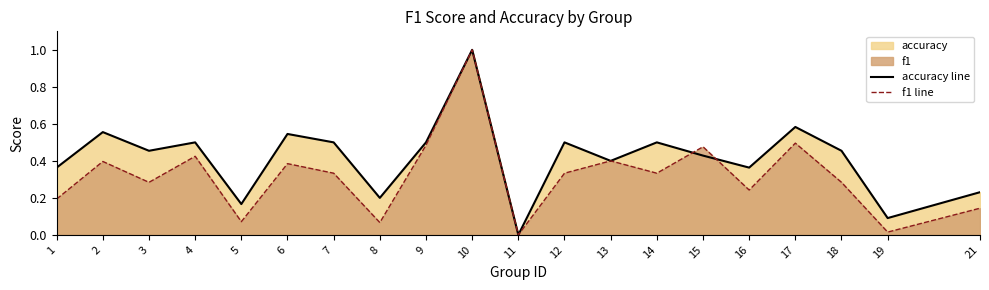

Which series ends up on top after the final intersection of f1 line and accuracy line?

accuracy line